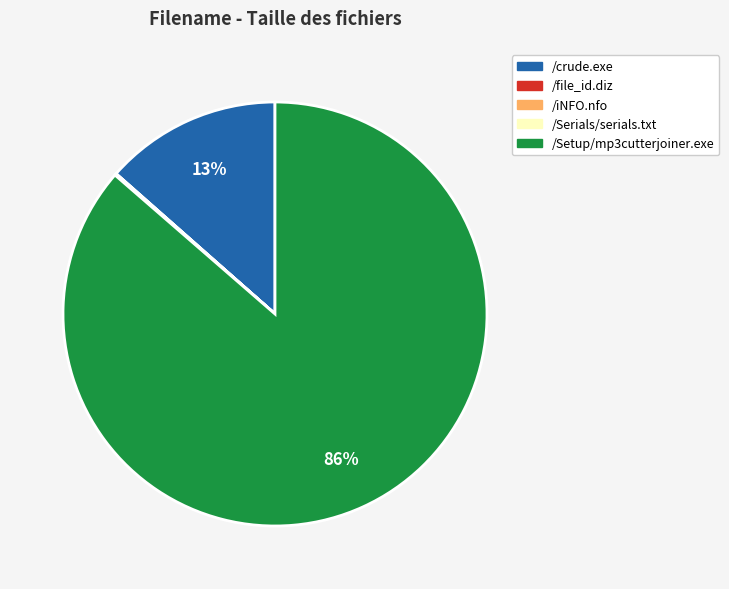

What percentage is the /crude.exe slice, to the nearest percent?

13%